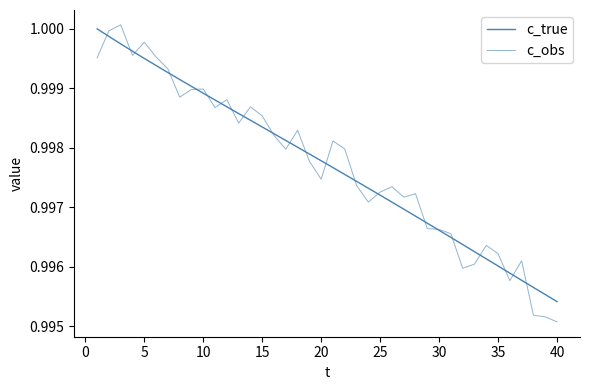

Which series has the largest range (max minus min)?

c_obs